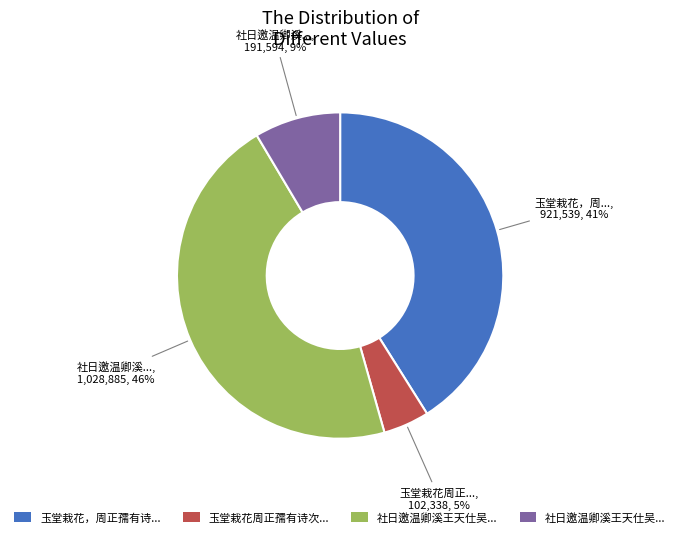

Is there a majority slice in this chart?

No